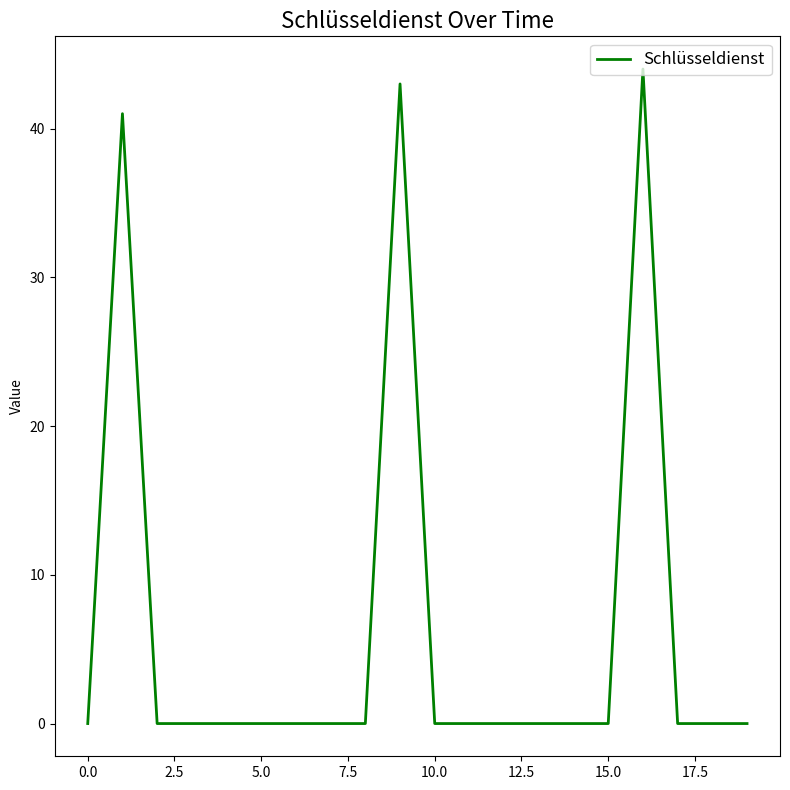

How many lines are shown in the chart?

1